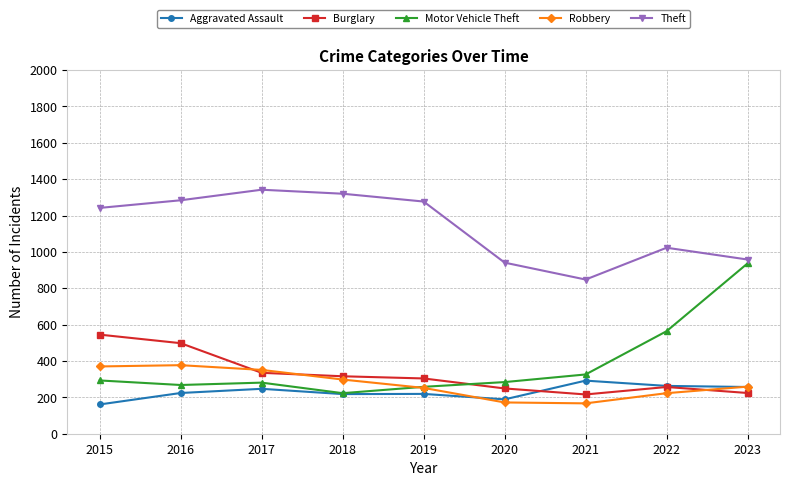

At 2016, list the series in order from smallest to largest.

Aggravated Assault, Motor Vehicle Theft, Robbery, Burglary, Theft